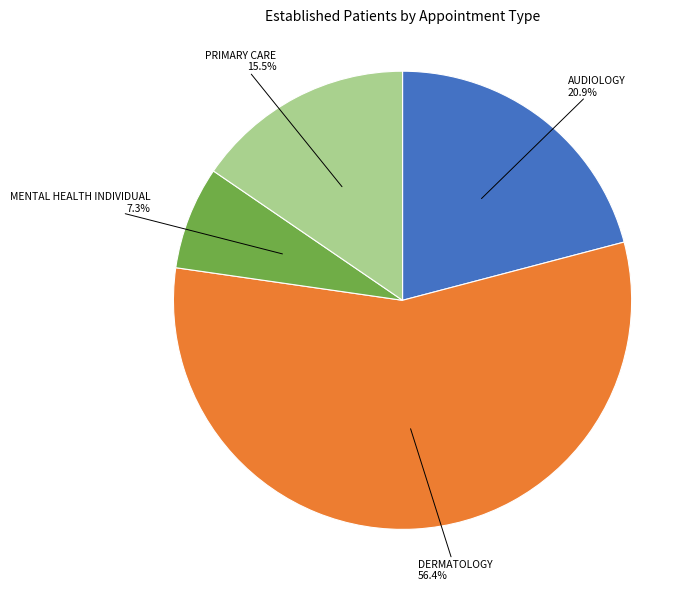

Between DERMATOLOGY and AUDIOLOGY, which is larger?

DERMATOLOGY